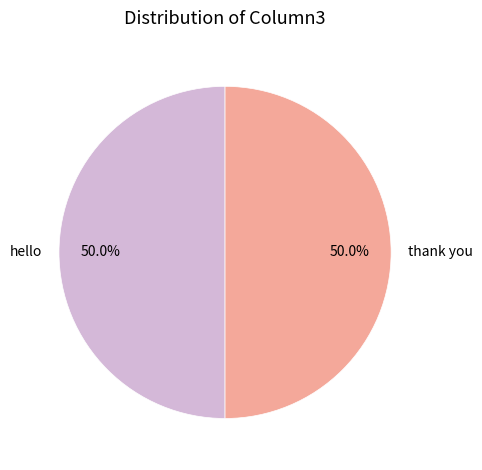

Is it true that hello is 10% of the pie?

False